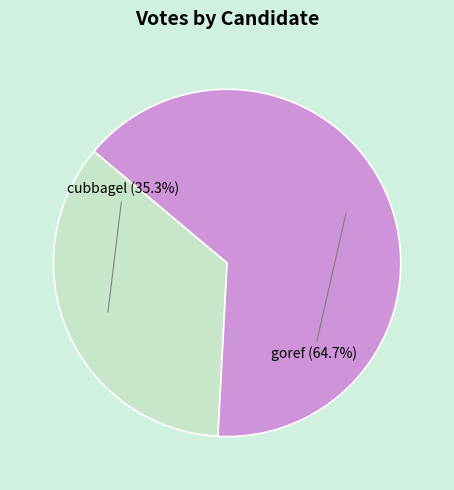

True or false: goref accounts for 60% of the total.

False